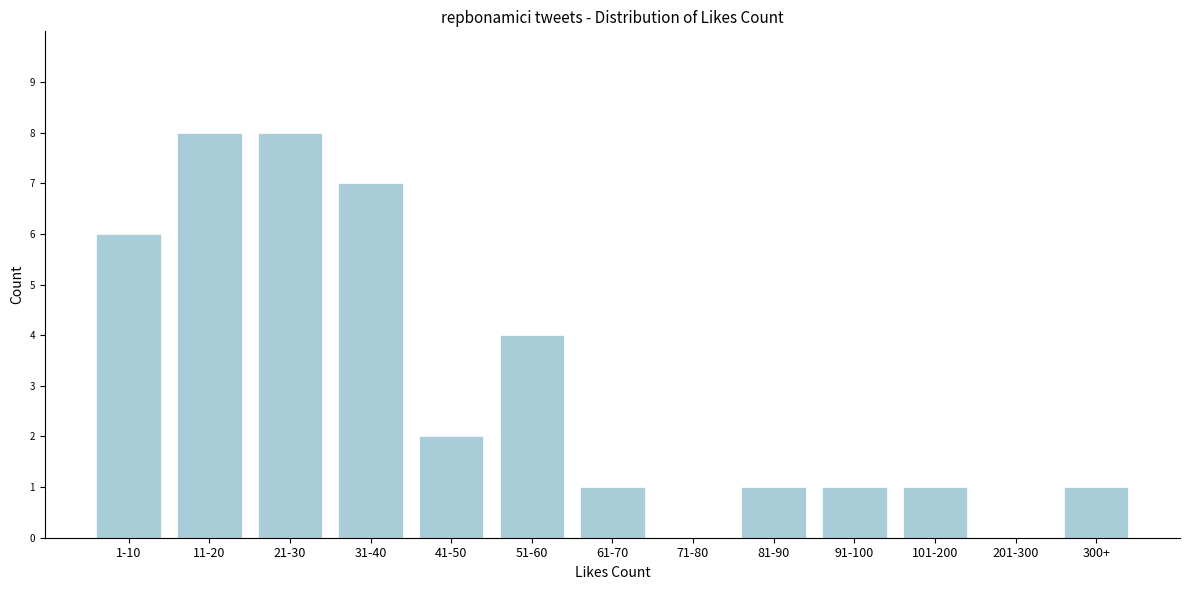

Reading right to left, list all the values displayed in this chart.

300+=1	201-300=0	101-200=1	91-100=1	81-90=1	71-80=0	61-70=1	51-60=4	41-50=2	31-40=7	21-30=8	11-20=8	1-10=6